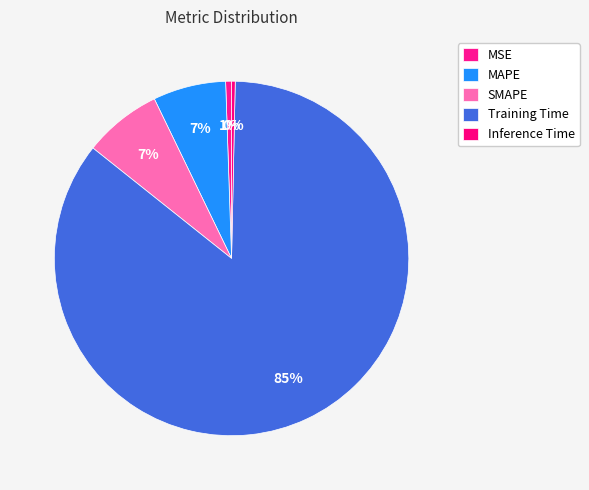

Which category has the smallest portion of the pie?

Inference Time